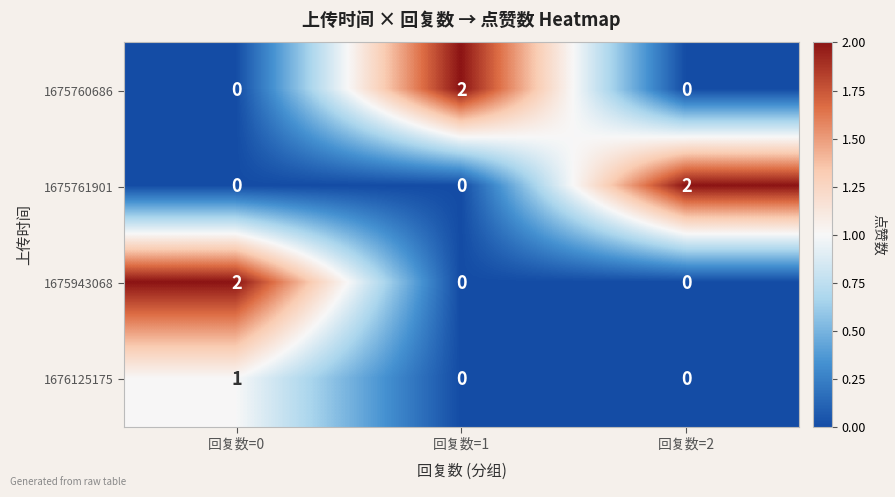

Reading right to left, what are all the values shown in this chart?

1675760686: 0	2	0
1675761901: 2	0	0
1675943068: 0	0	2
1676125175: 0	0	1